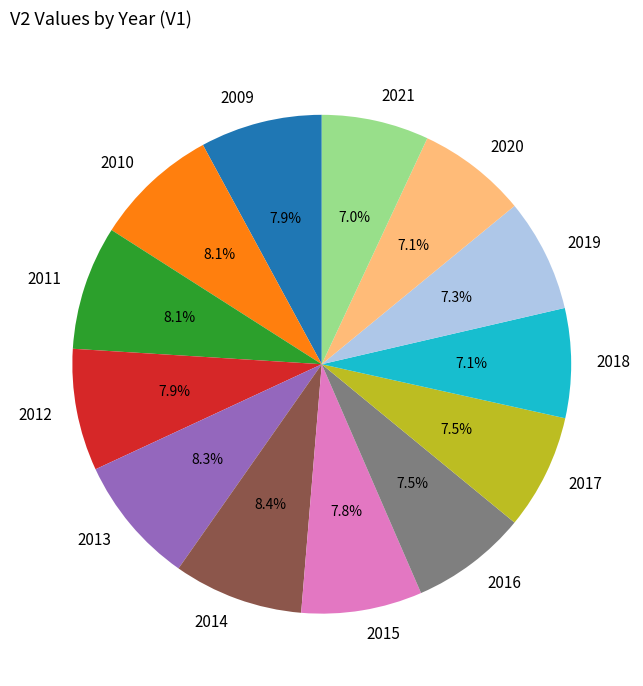

How many slices are in this pie chart?

13